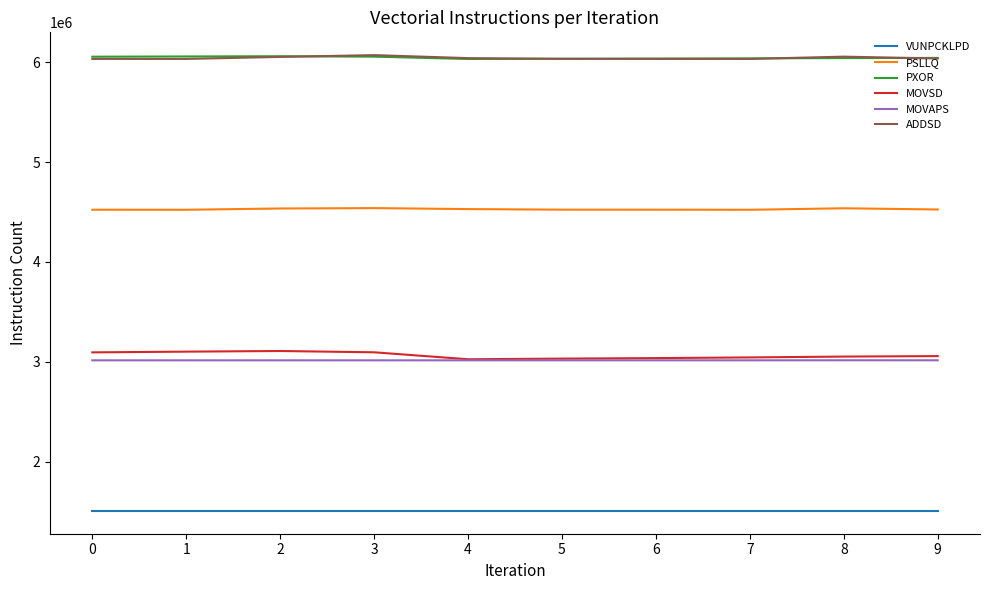

What is the spread (max minus min) of values at 9?

4535185